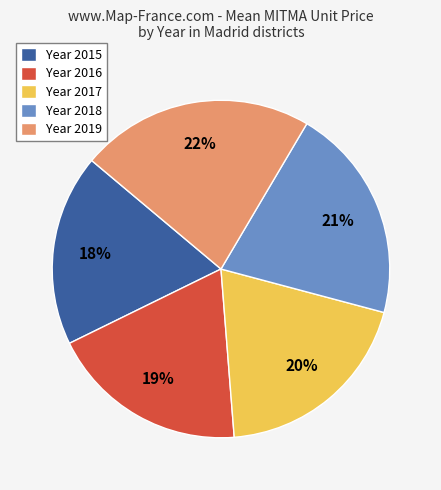

Approximately how many times larger is the value at Year 2018 compared to Year 2017?

1.1